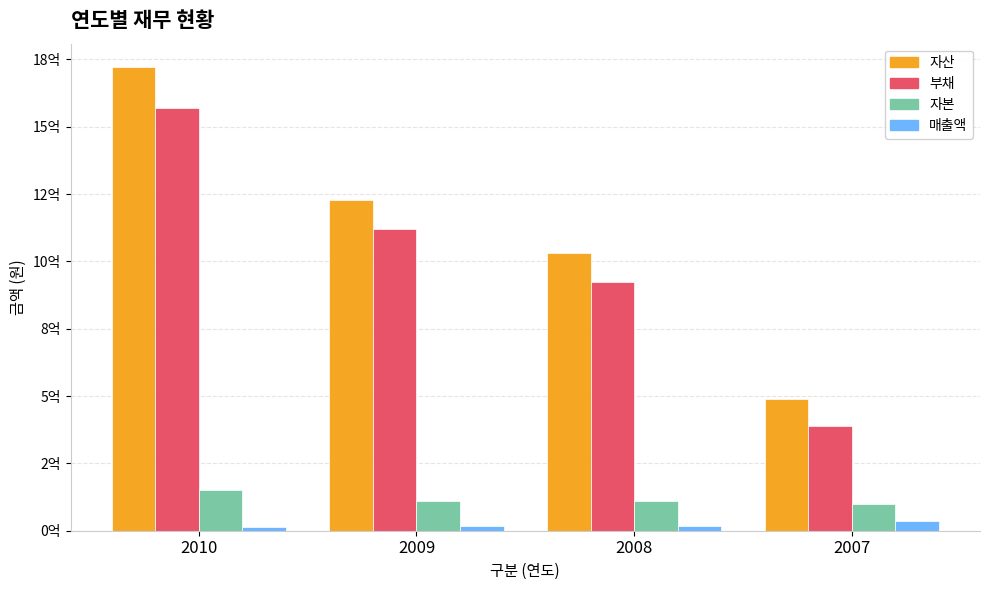

What are all the series names shown in the legend?

자산, 부채, 자본, 매출액